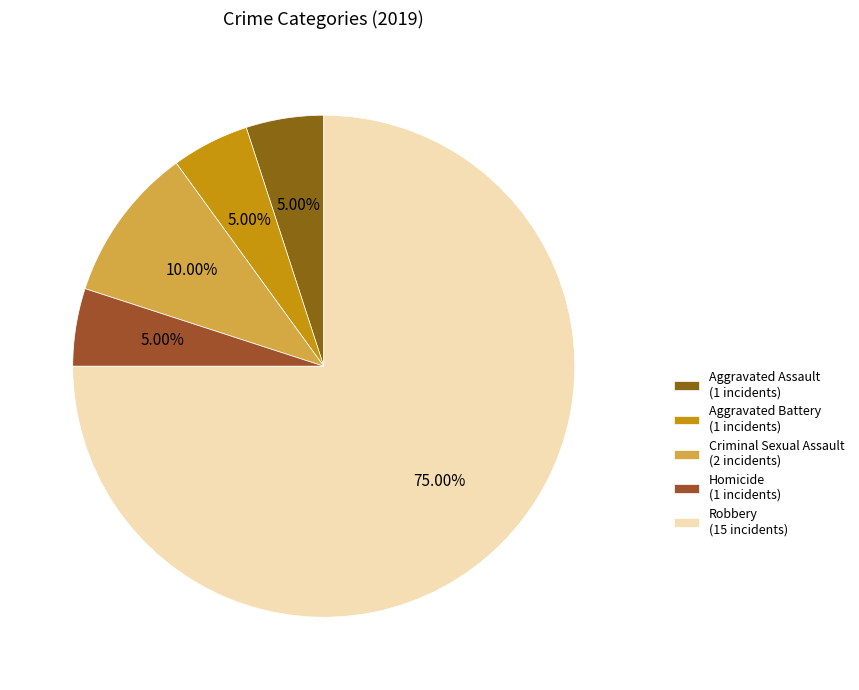

Is Criminal Sexual Assault the majority of the pie?

No